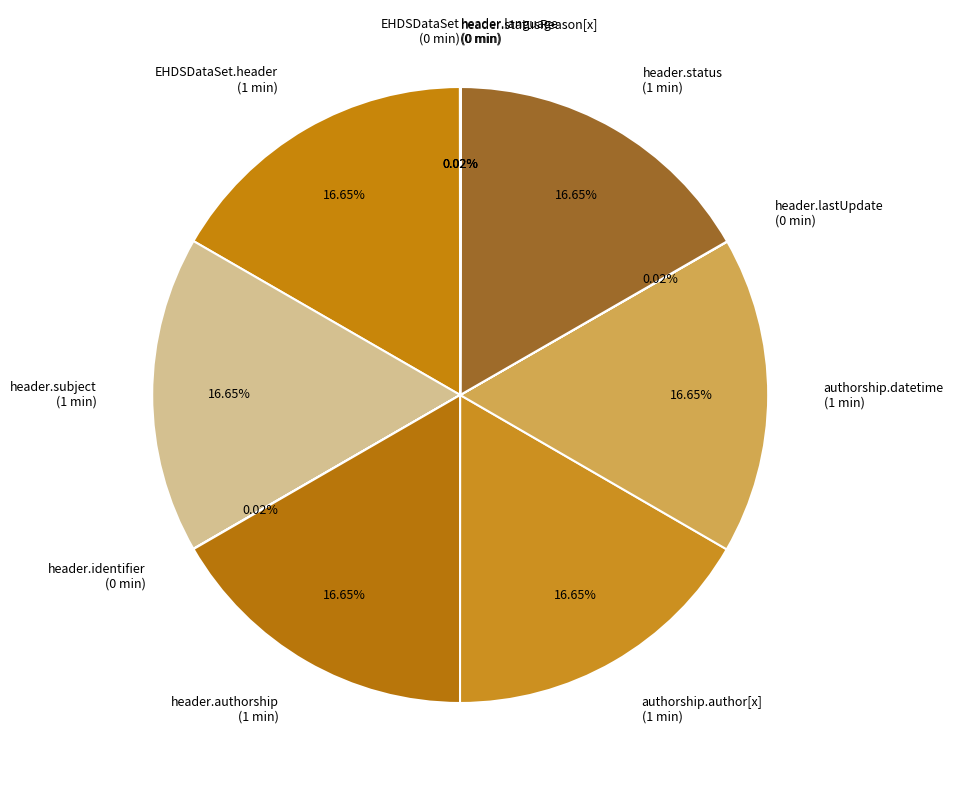

Do header.status (1 min) and header.authorship (1 min) together represent more than half of the pie?

No